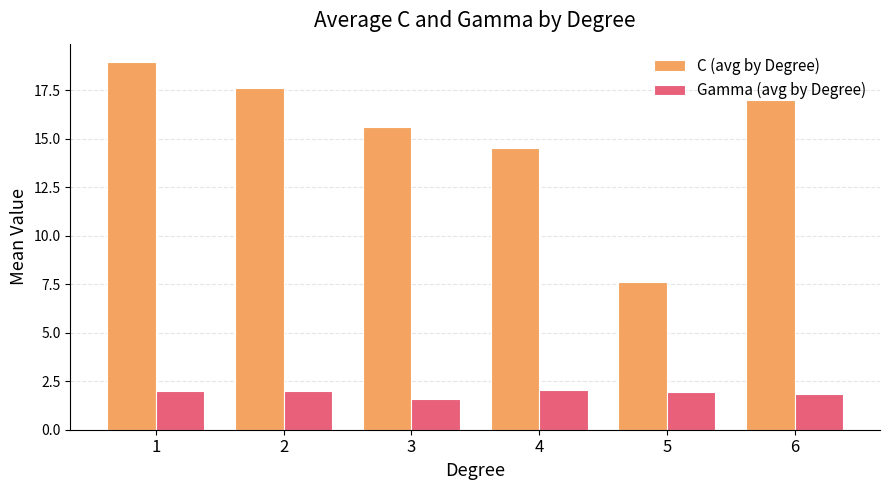

Where does the C (avg by Degree) series first go above 16?

1